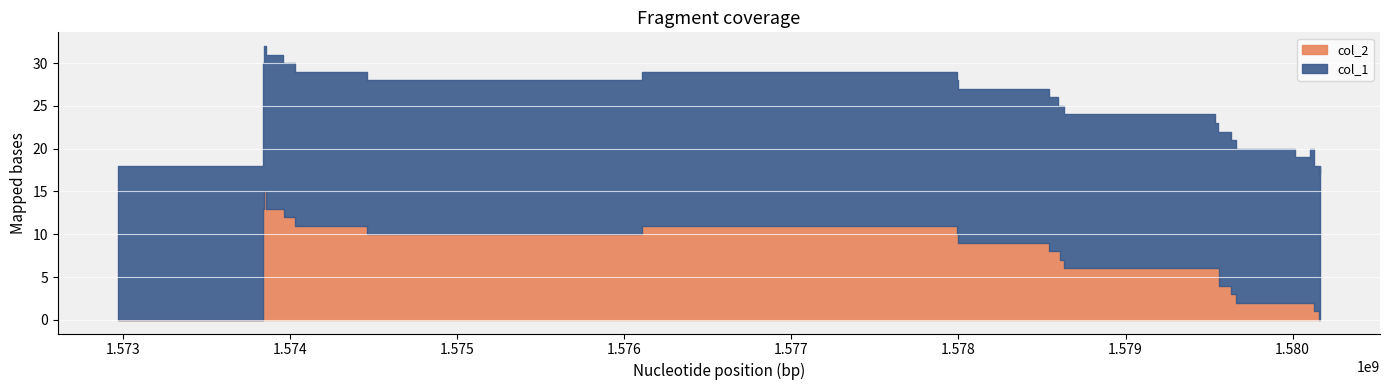

List the series in order of their overall mean, highest first.

col_1, col_2